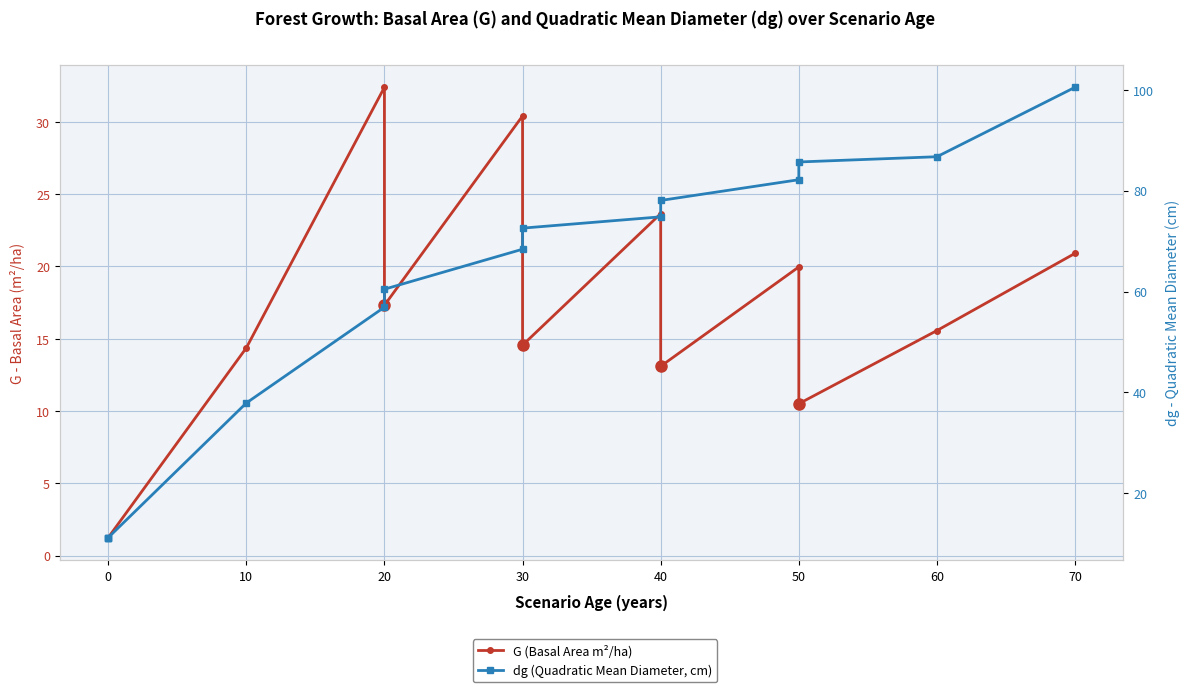

True or false: G (Basal Area m²/ha) and dg (Quadratic Mean Diameter, cm) intersect in this chart.

False